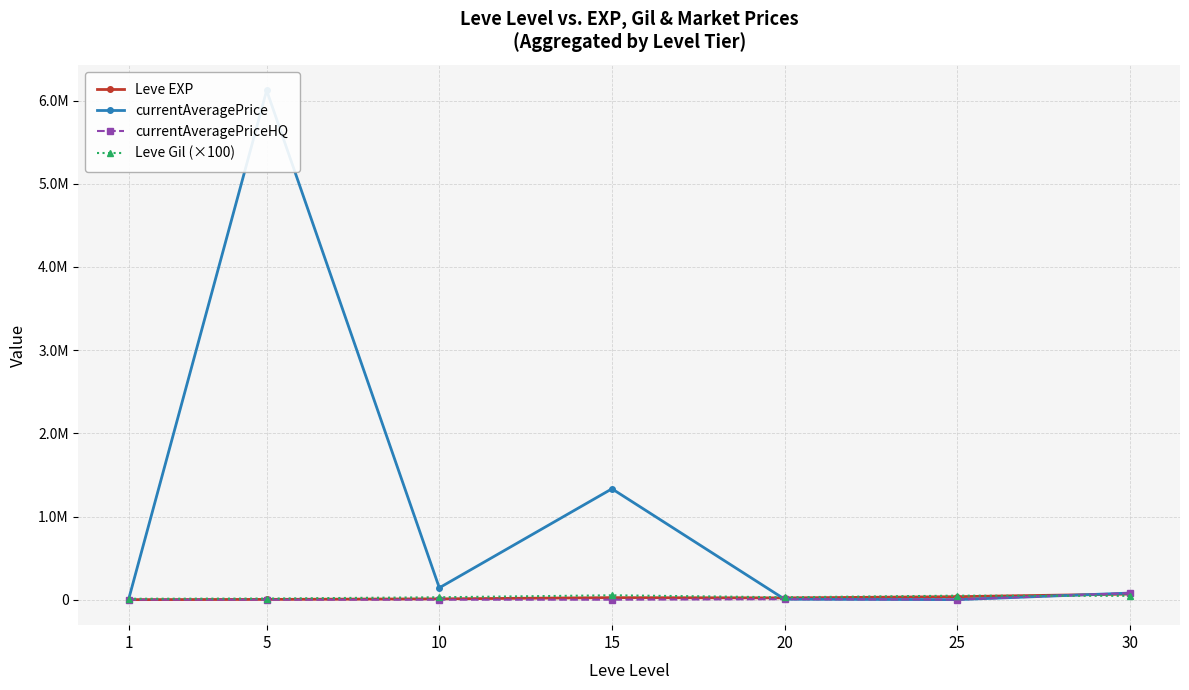

What is the maximum value for currentAveragePriceHQ?

80024.0